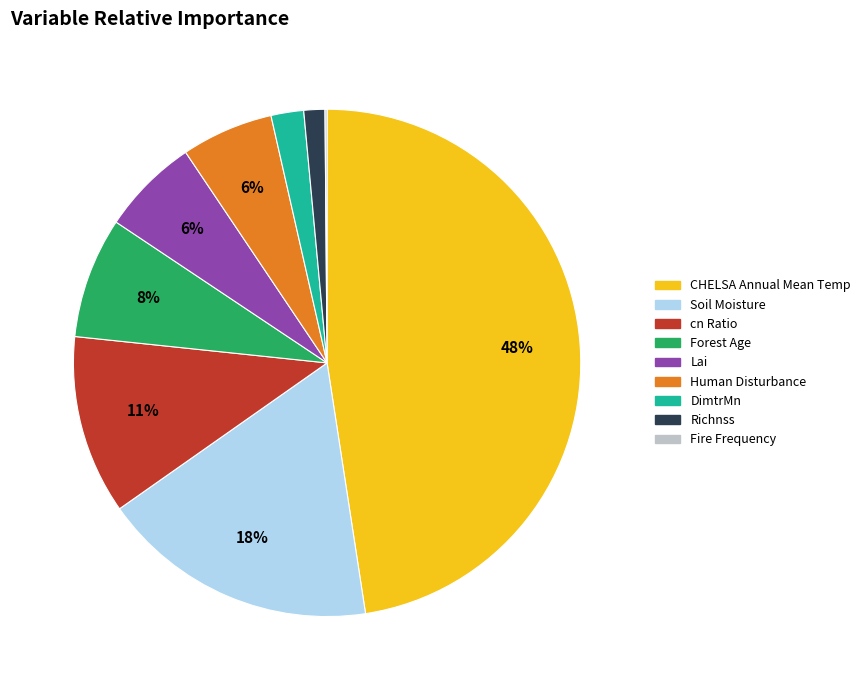

Does any single category account for the majority?

No